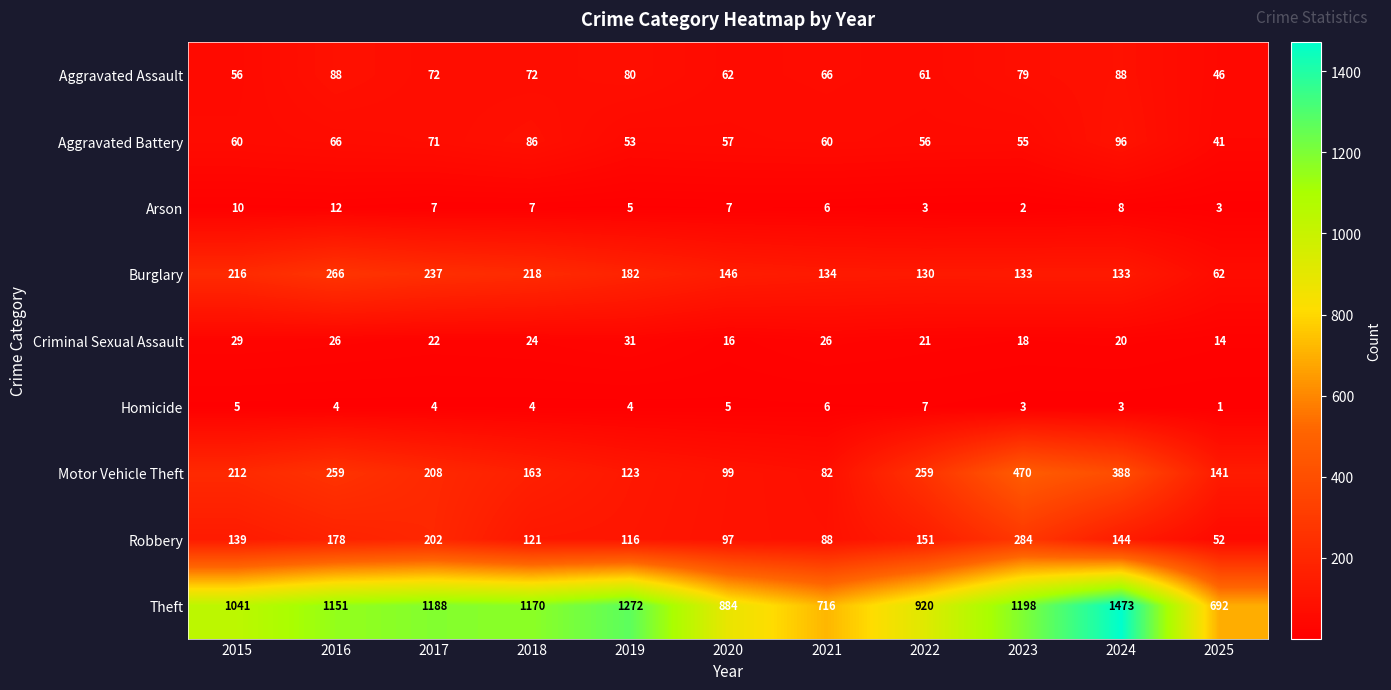

How many data points does each series have?

11